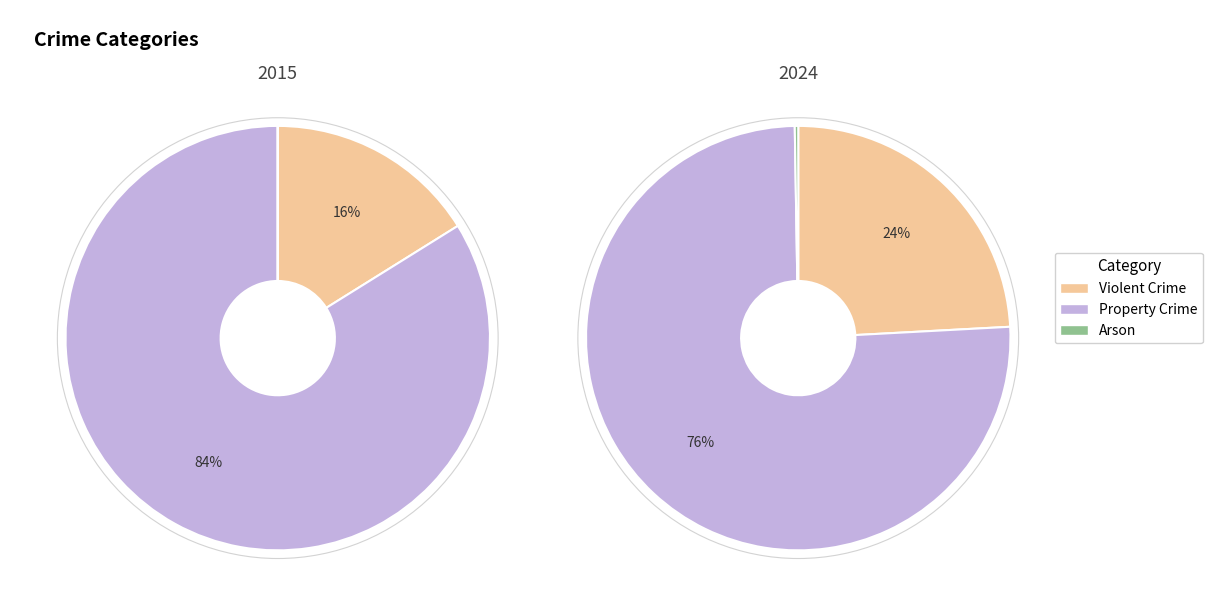

Is the sum of 2 and 5 greater than half?

No